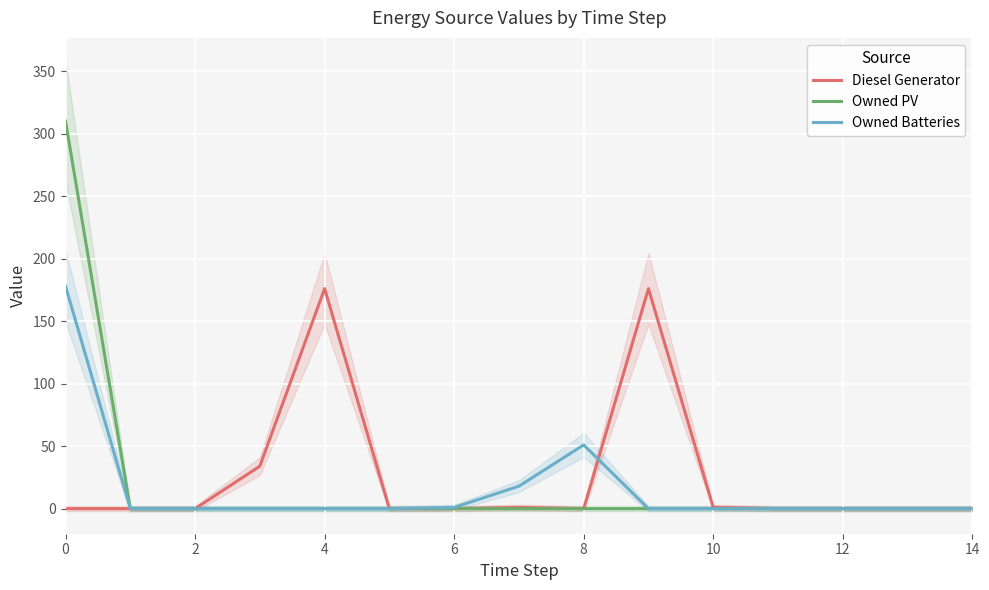

How many interior local valleys does the Diesel Generator series have?

1